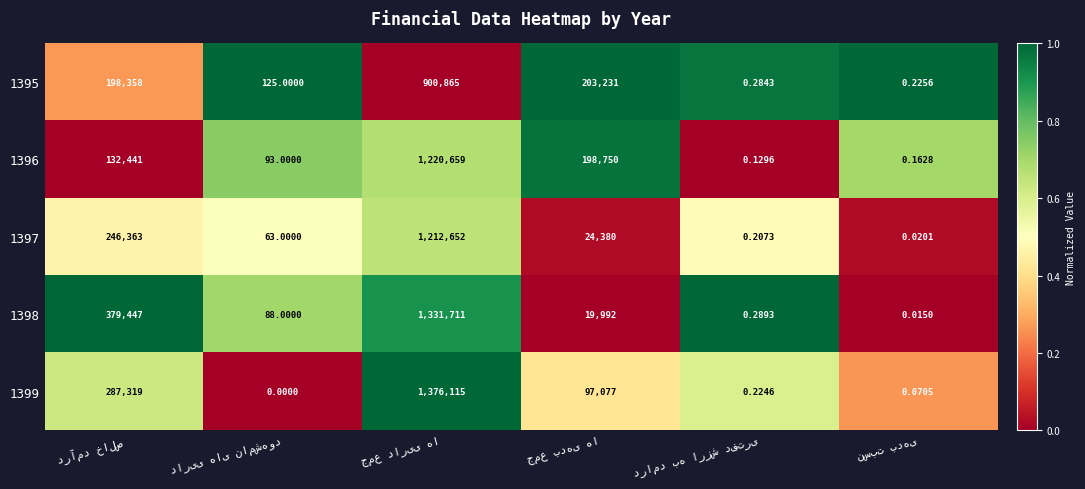

List the labels in order of 1395 value, smallest first.

جمع داریی ها, درآمد خالص, درامد به ارزش دفتری, داریی های نامشهود, جمع بدهی ها, نسبت بدهی